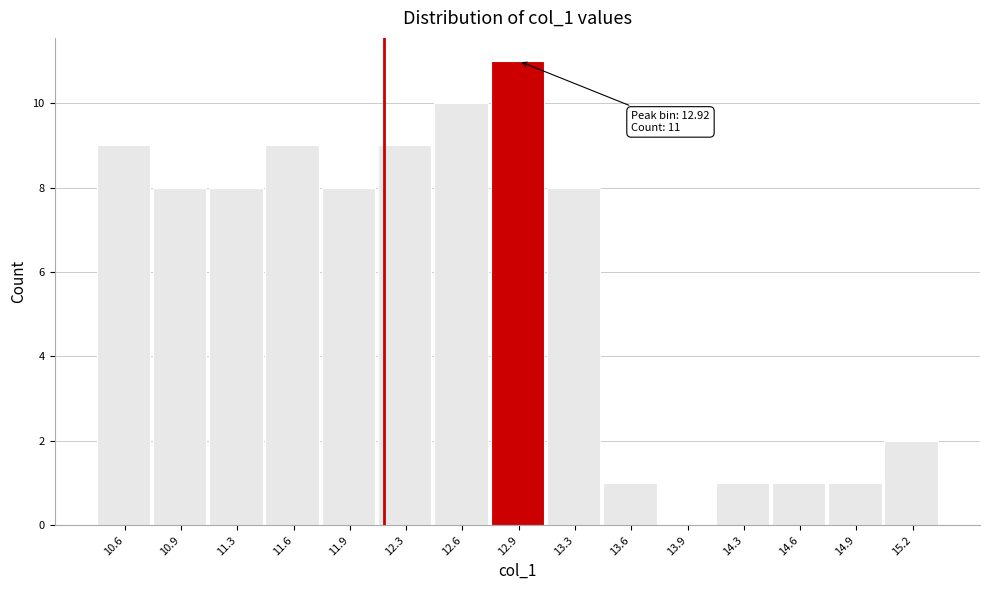

Which range on the x-axis has the tallest bar?

12.75 to 13.10